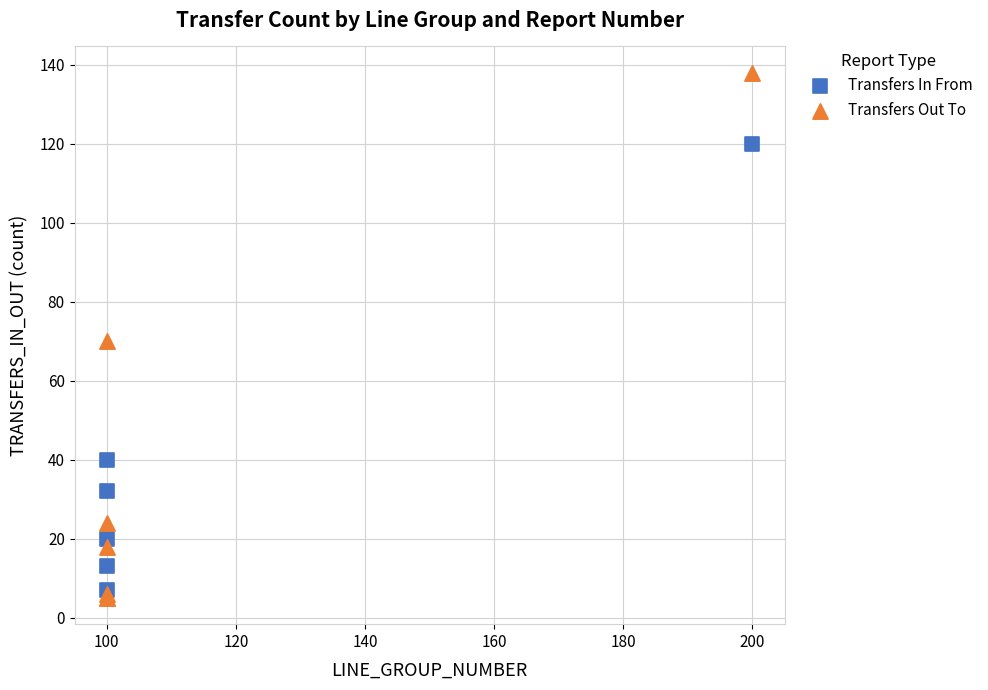

Which series reaches the maximum Y coordinate?

Transfers Out To